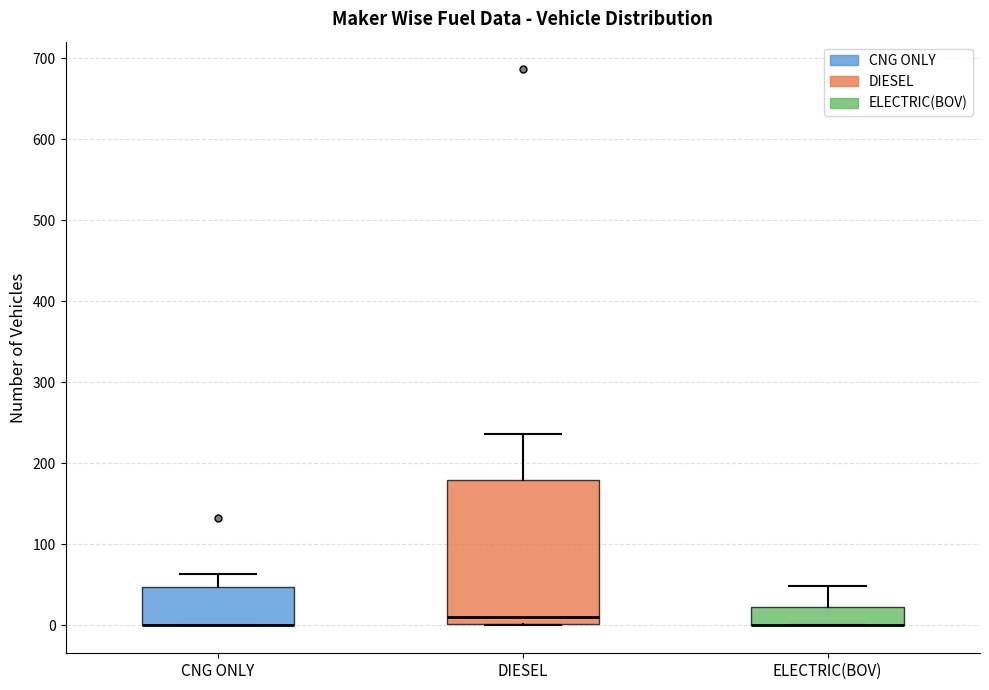

Which box is the tallest, from its lower edge to its upper edge?

DIESEL